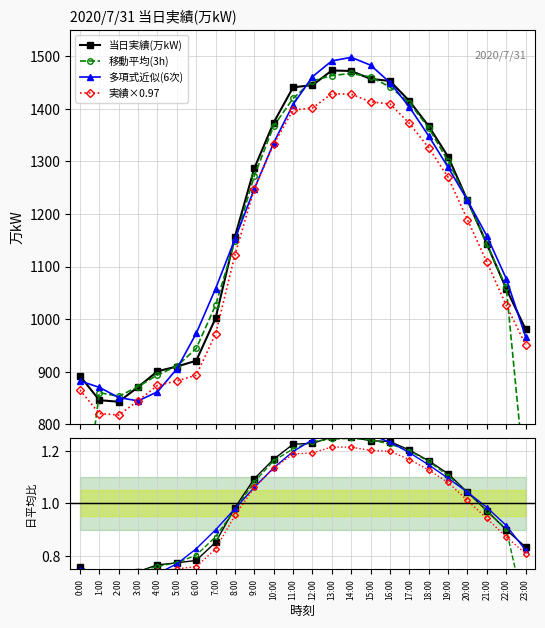

At which category is the sum across all series the highest?

14:00